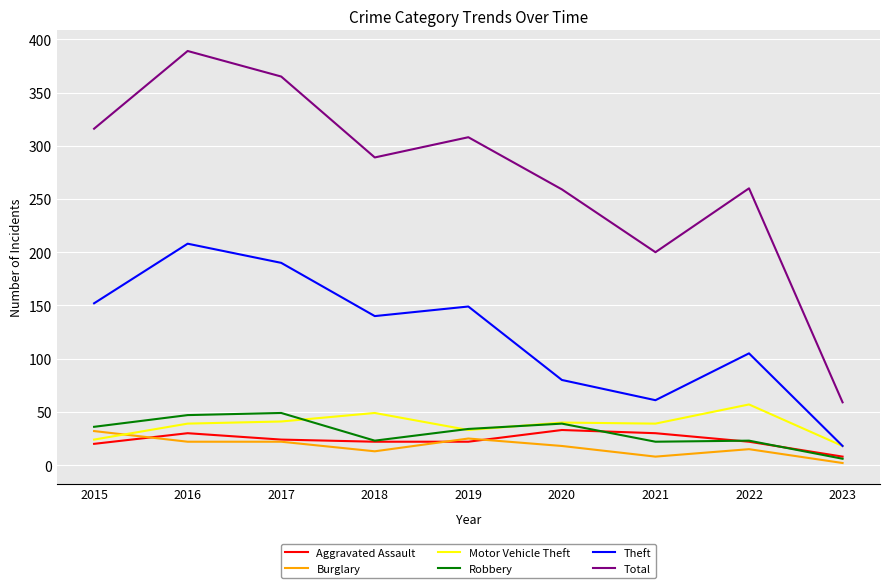

What is the difference between the maximum and minimum values in the Total series?

330